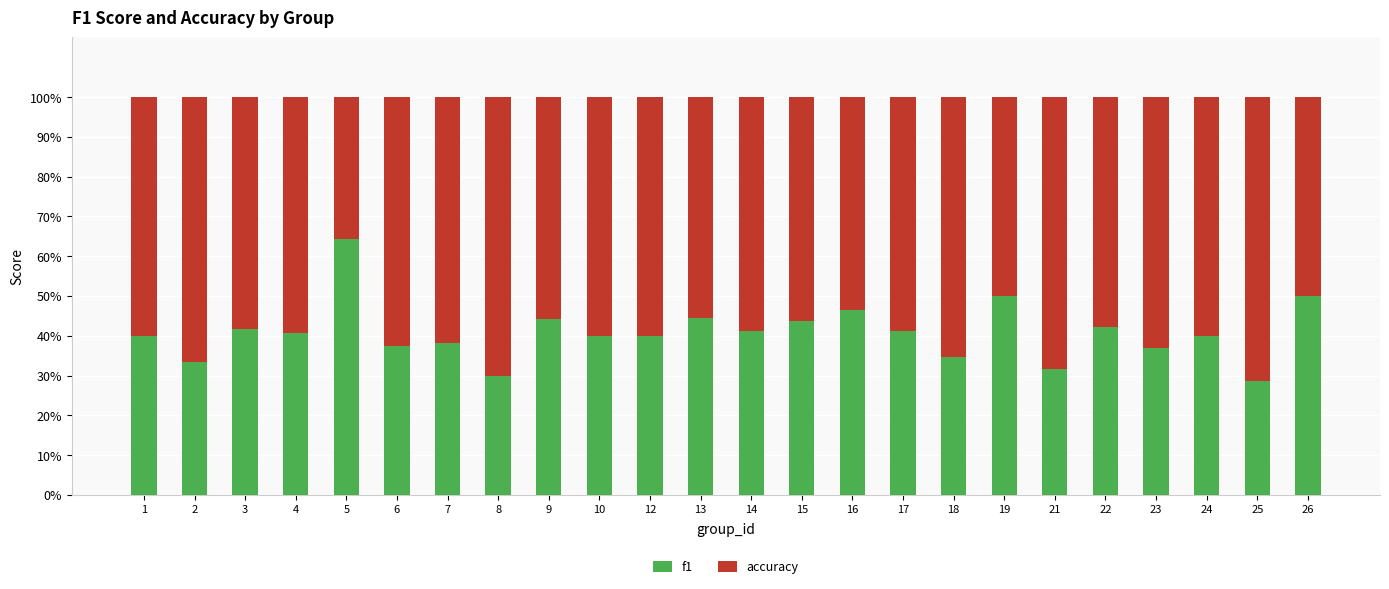

Are the bars grouped side by side (vs. stacked)?

No